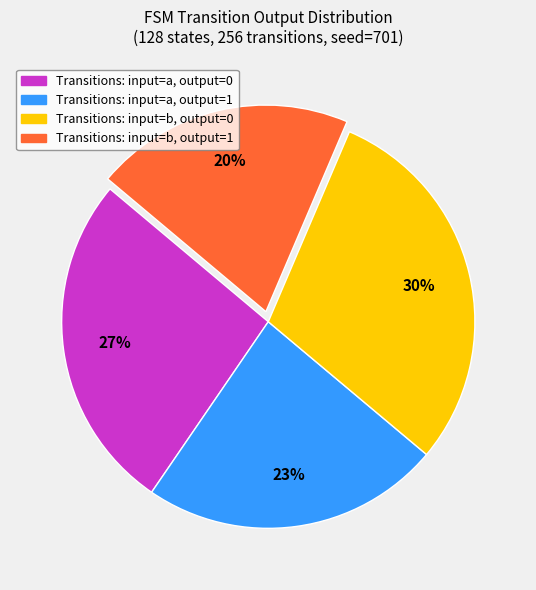

To the nearest percent, what is the average slice percentage?

25%